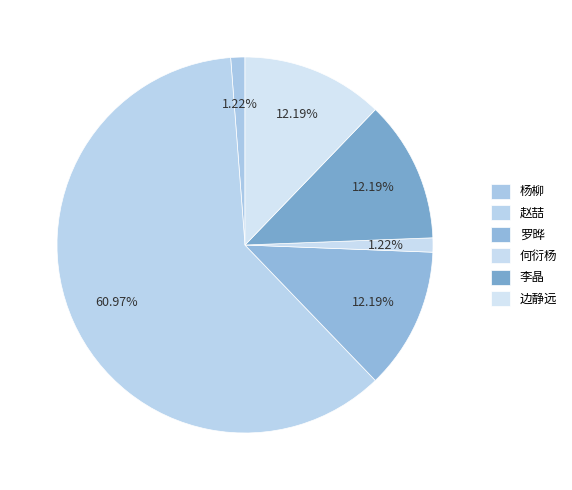

Rank the categories by value from highest to lowest.

赵喆, 罗晔, 李晶, 边静远, 何衍杨, 杨柳